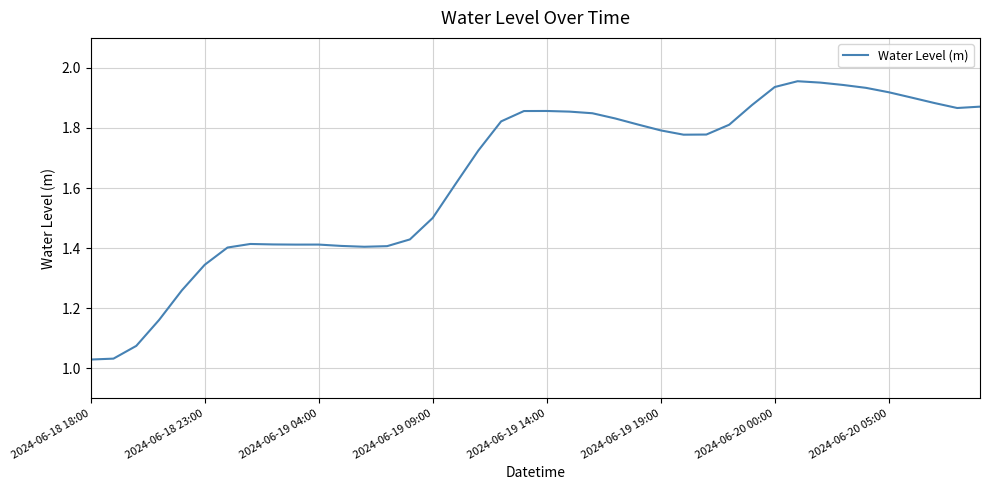

At which category does the data reach its first local valley?

9